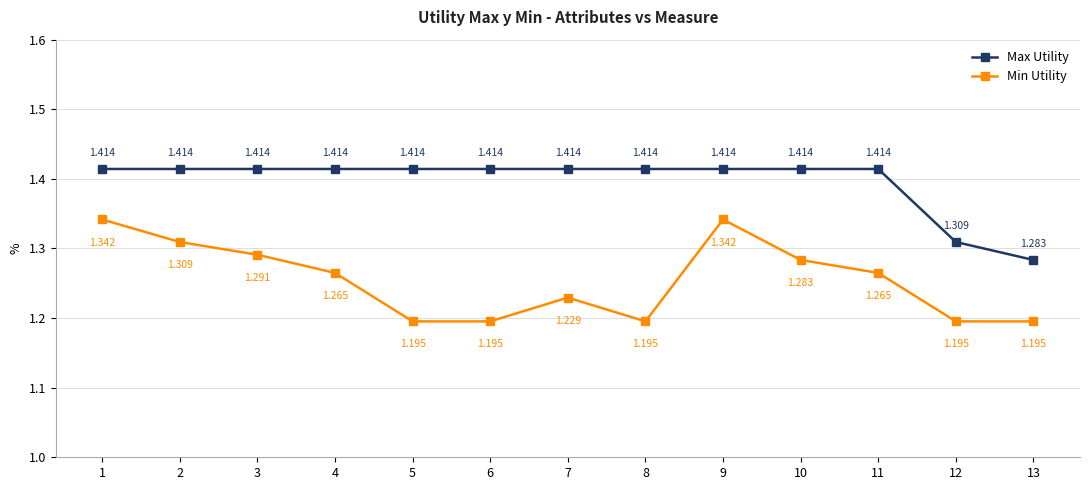

How many lines are shown in the chart?

2